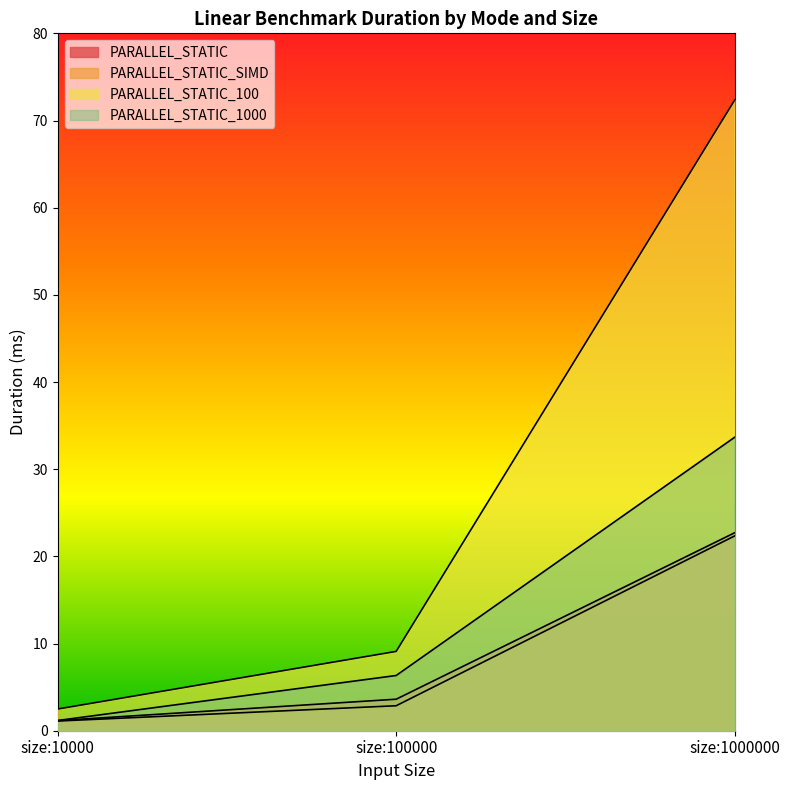

How many values in the PARALLEL_STATIC_100 series exceed 9?

2